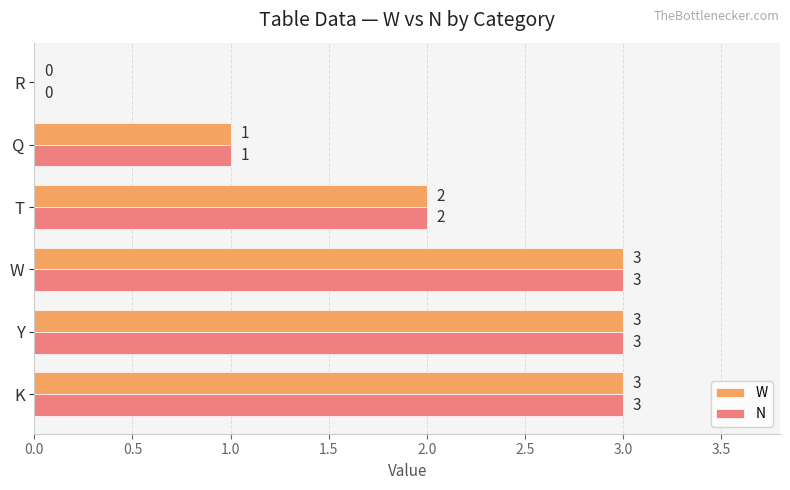

How many N values are between 1 and 3?

5